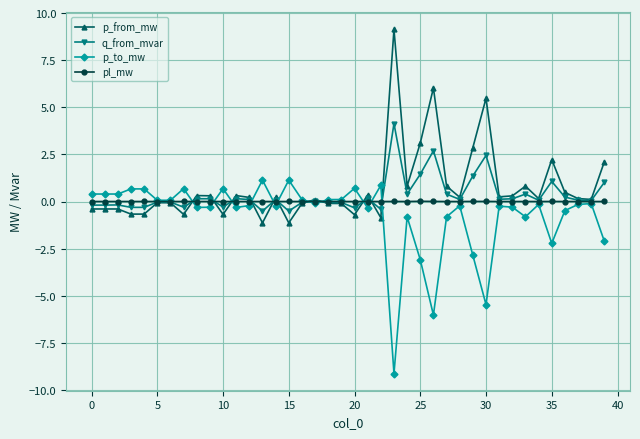

What are all the series names shown in the legend?

p_from_mw, q_from_mvar, p_to_mw, pl_mw